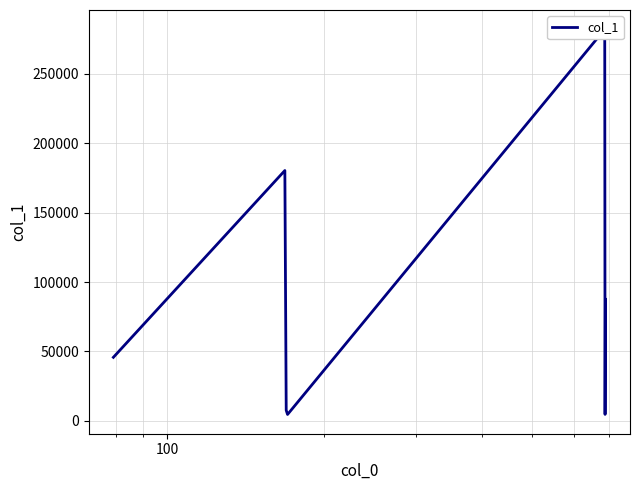

Reading left to right, extract all data points from this chart.

45771.2	180288.8	7656.5	4620.9	282001.4	4674.8	87530.7